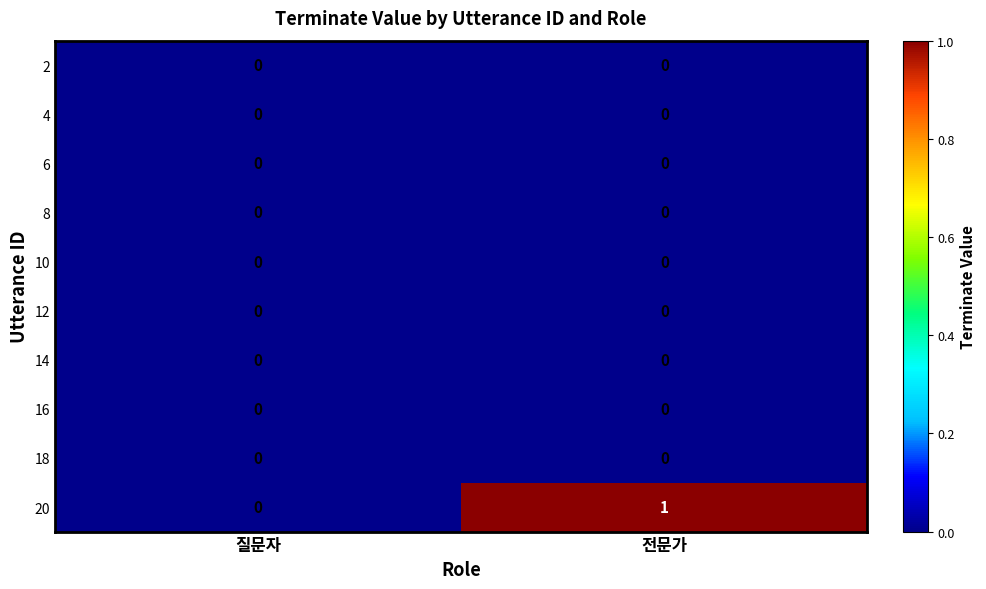

Which series changed the most between 질문자 and 전문가?

20